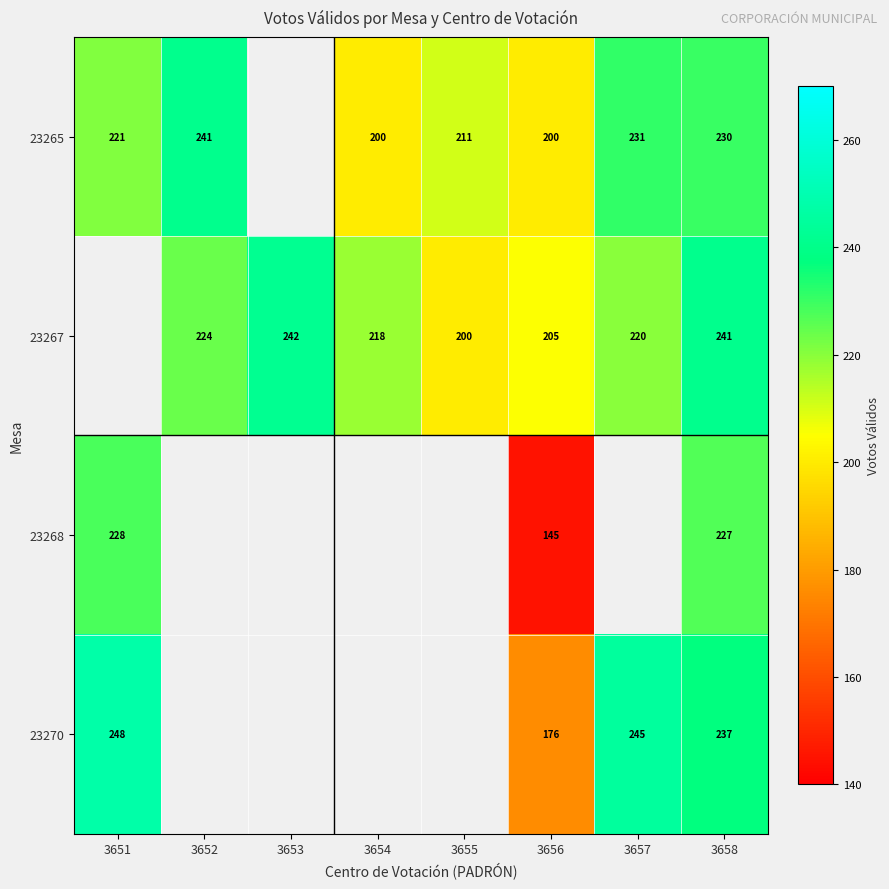

What is the sum of the 23267 values at 3655 and 3656?

405